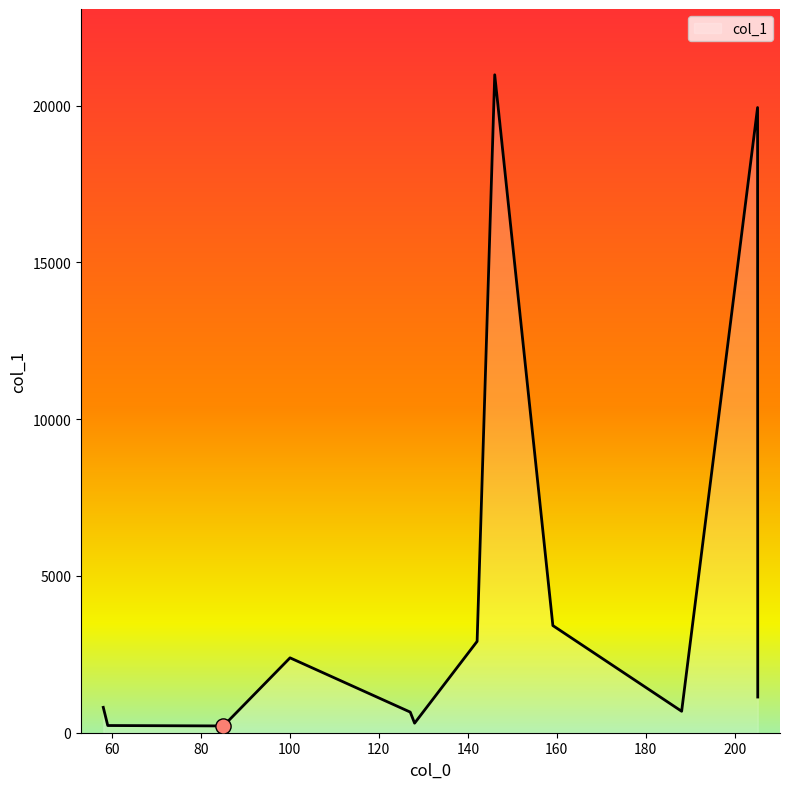

Is this an area chart (filled region under the line)?

Yes